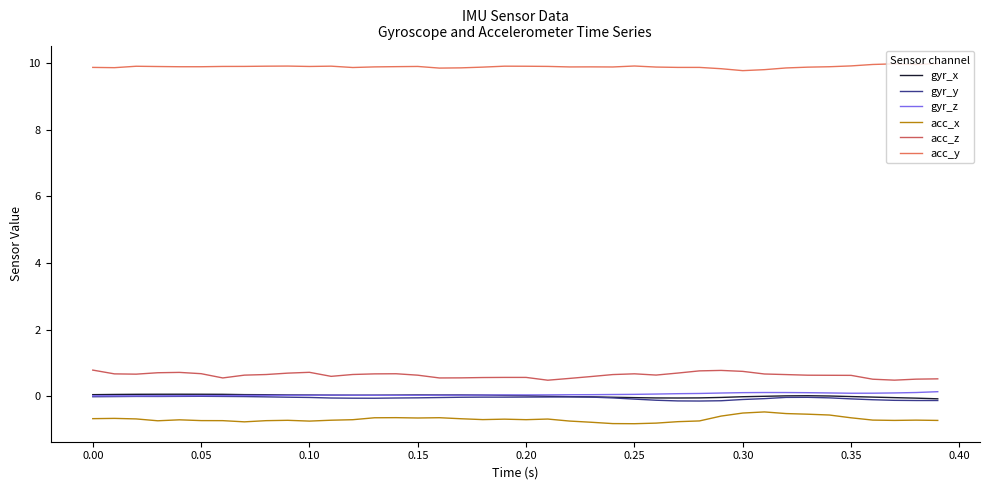

What are all the series names shown in the legend?

gyr_x, gyr_y, gyr_z, acc_x, acc_z, acc_y